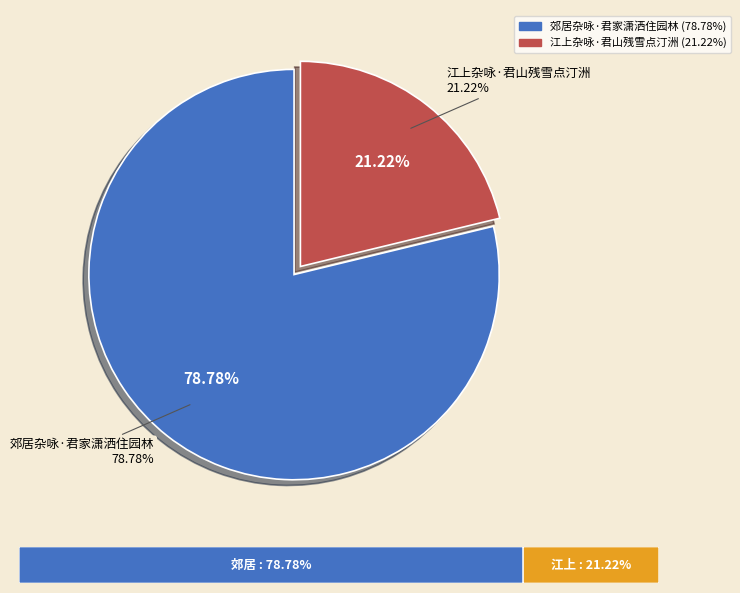

To the nearest percent, what is the difference between the largest and smallest slice percentages?

58%